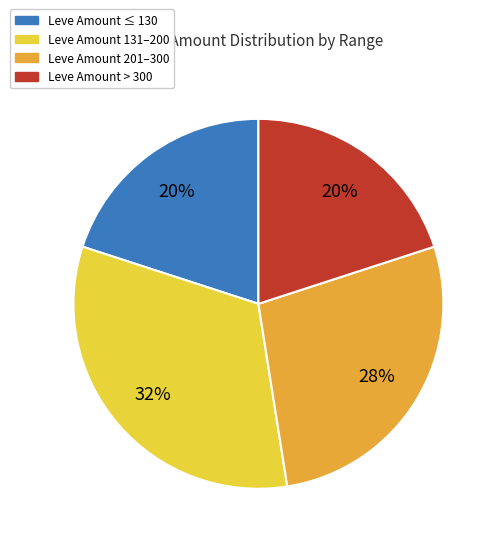

Is there any slice that represents more than half of the pie?

No